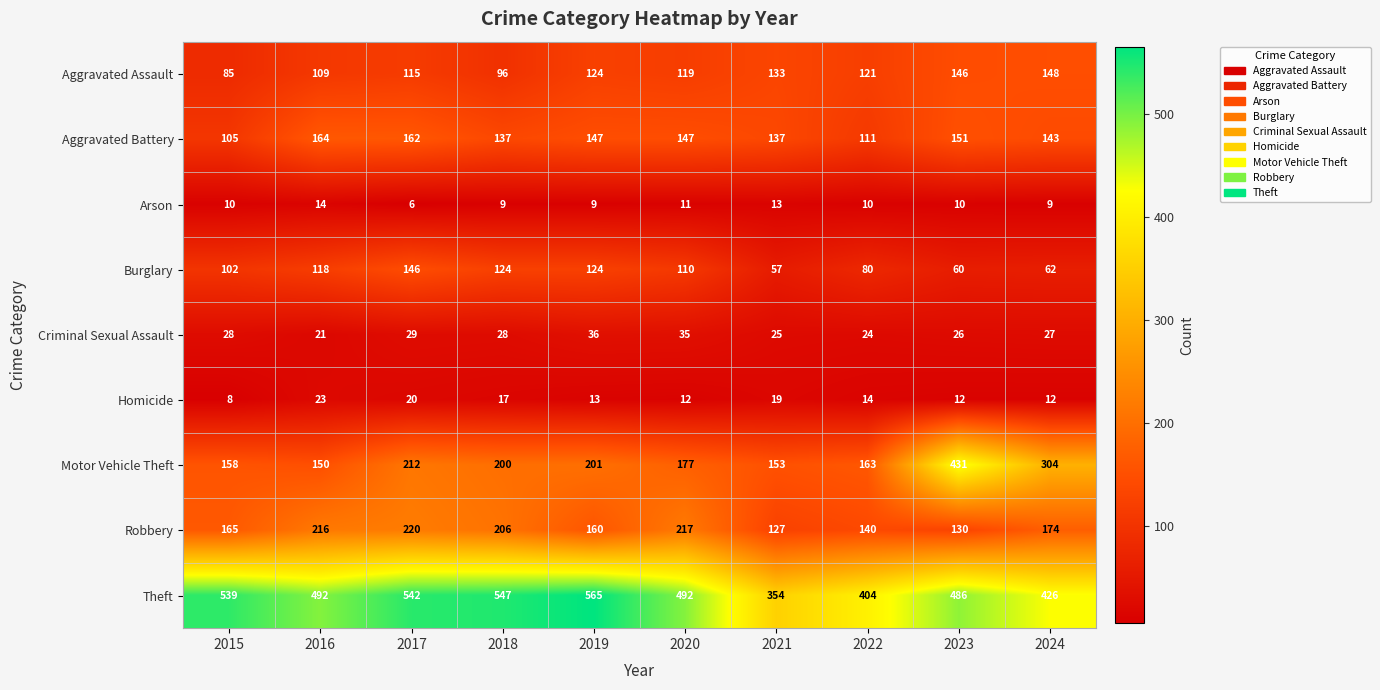

Where is Motor Vehicle Theft nearest to the value 290?

2024